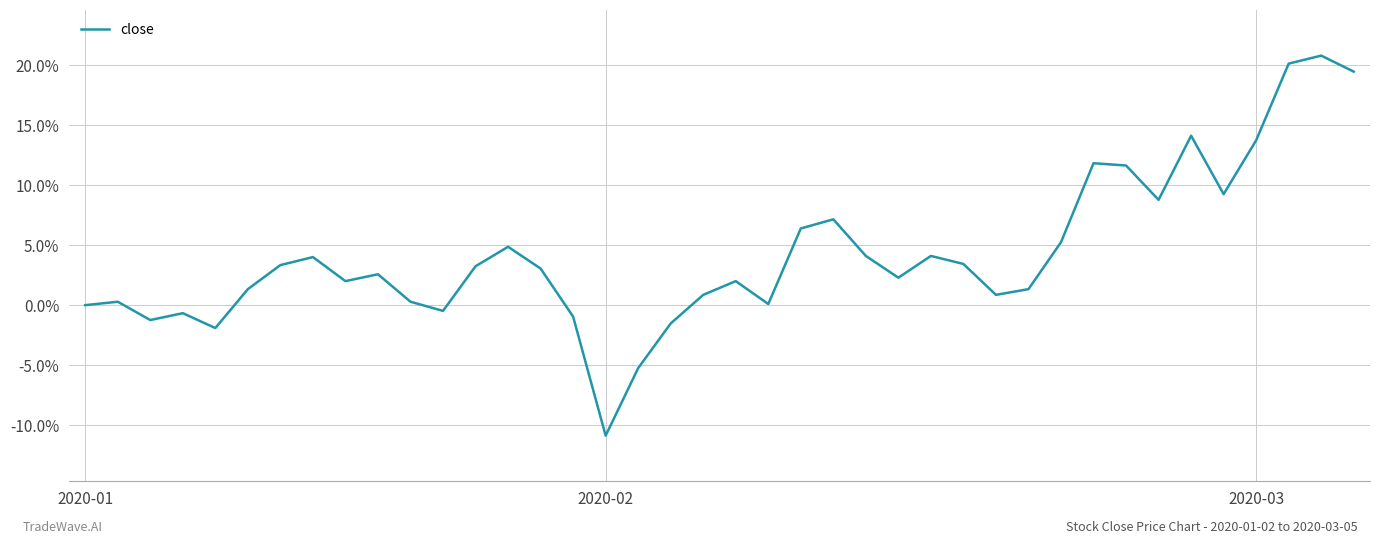

What is the difference between the maximum and minimum values?

31.7